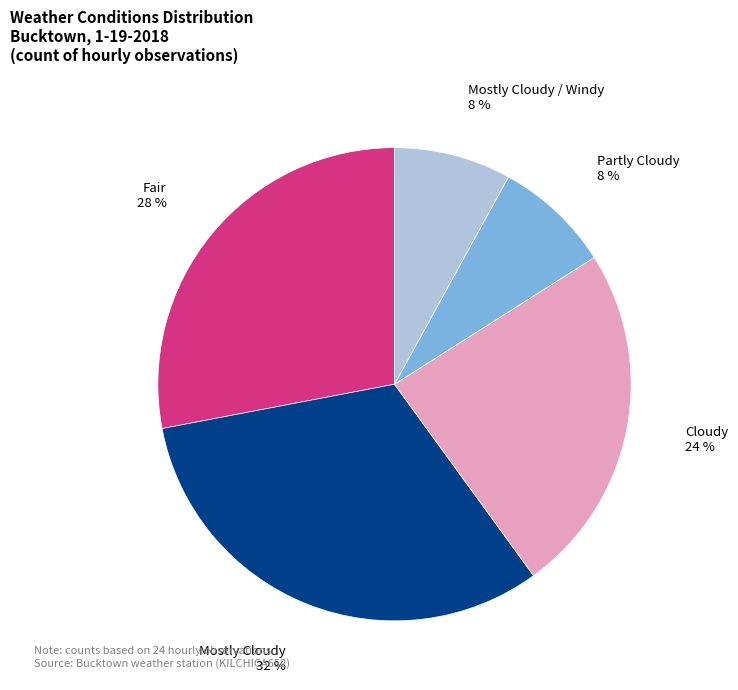

How many segments does this pie chart have?

5